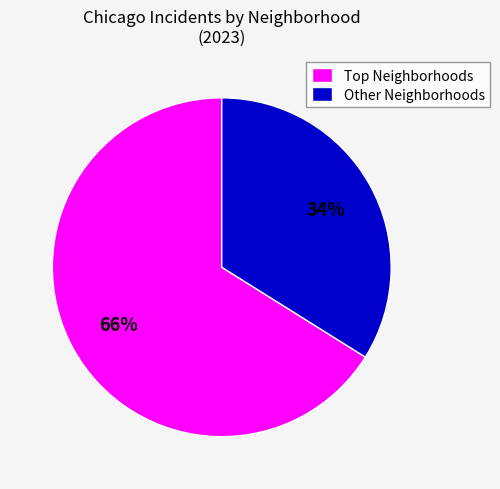

True or false: Other Neighborhoods accounts for 34% of the total.

True